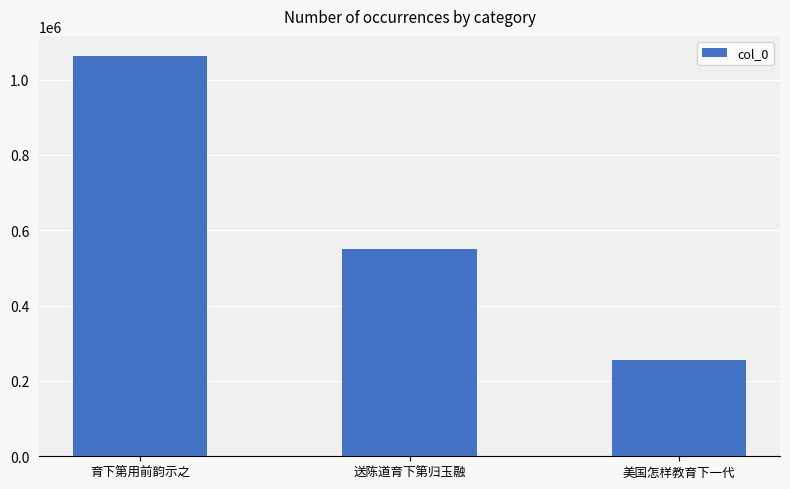

List the labels in order of value, smallest first.

美国怎样教育下一代, 送陈道育下第归玉融, 育下第用前韵示之